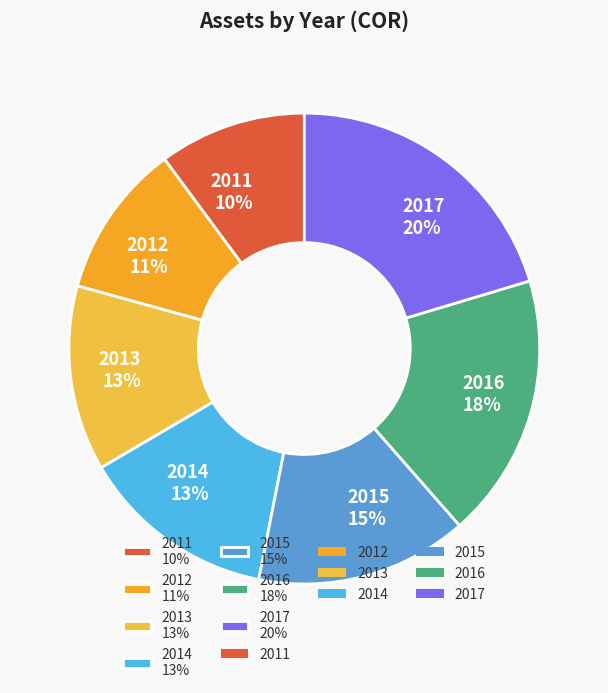

What percentage is the 2013 slice, to the nearest percent?

13%